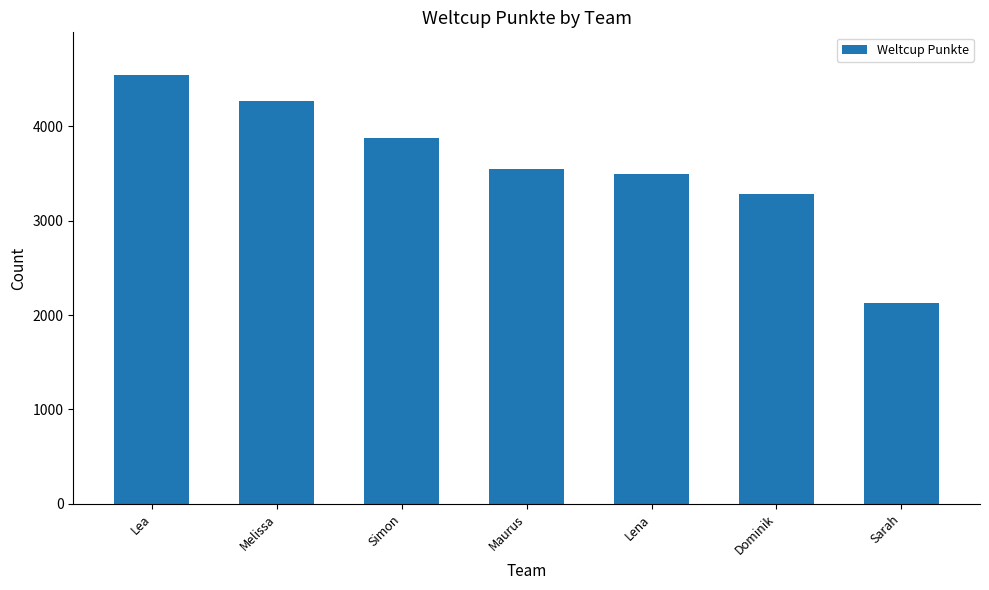

What is the value of the 7th bar from the left?

2130